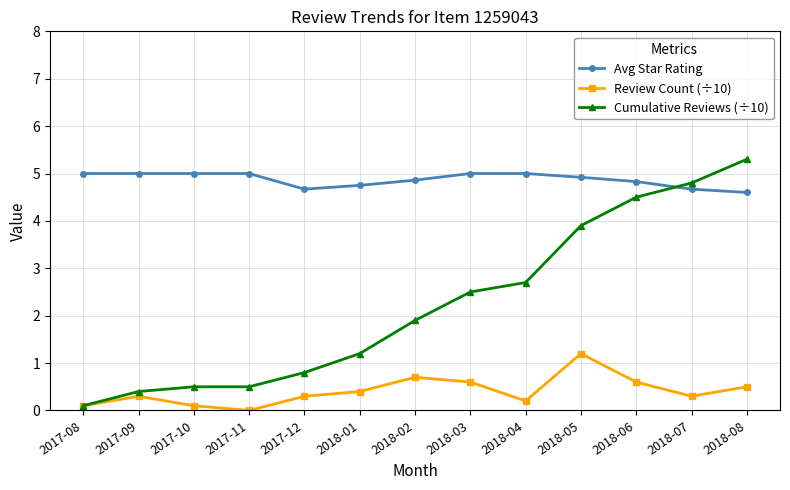

What is the label of the 6th point from the left?

2018-01